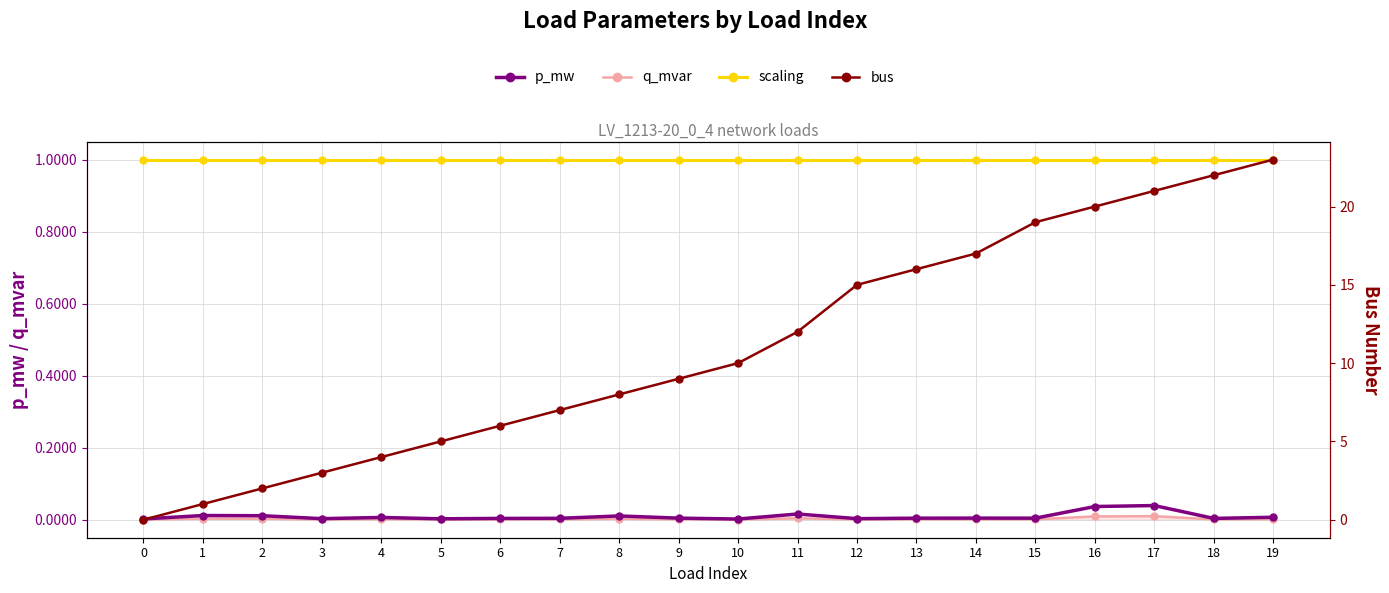

What is the value of the bus point at the 6th from the left?

5.0